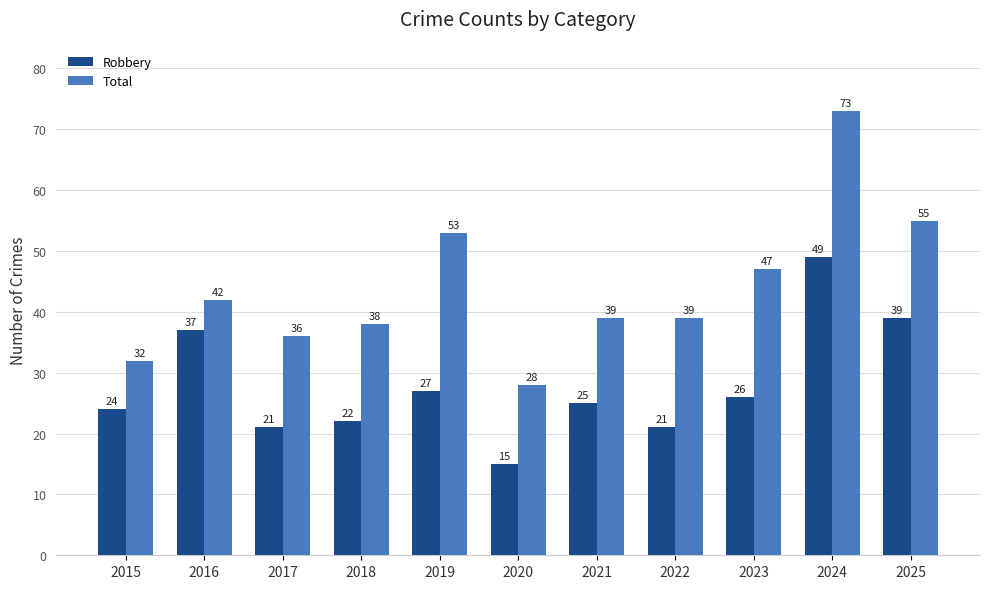

The value of Robbery at 2019 is 27. True or false?

True